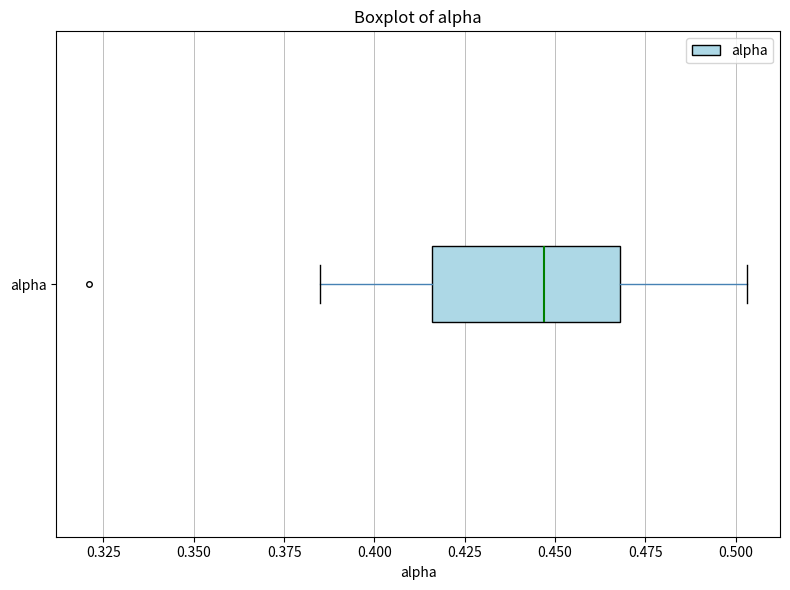

Read this box plot against the x-axis: the position of the median line, the range covered by the box, and the ends of both whiskers. The values are not printed on the chart, so give them approximately, as read against the axis.

median 0.445, box 0.415 to 0.470, whiskers 0.385 to 0.505